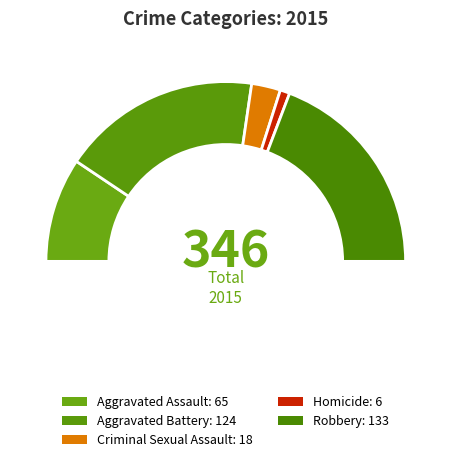

What is the ratio of the value at Homicide to the value at Aggravated Assault?

0.1